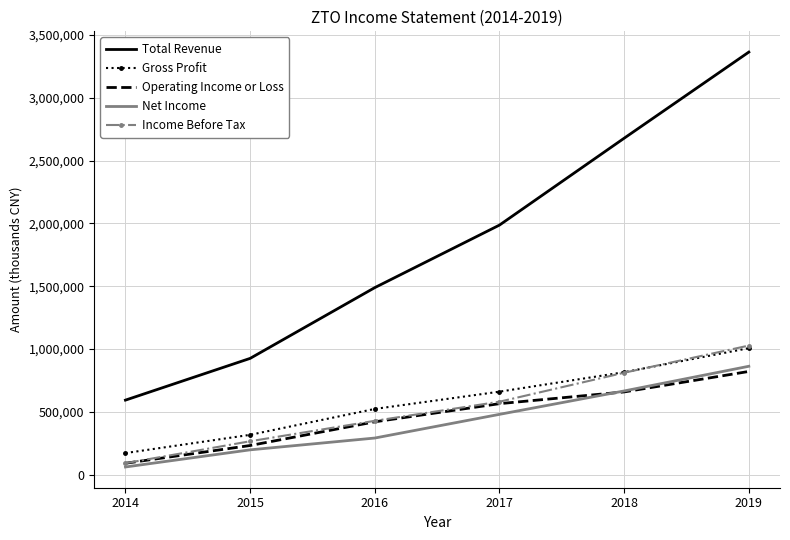

True or false: Total Revenue and Net Income cross at least once.

False